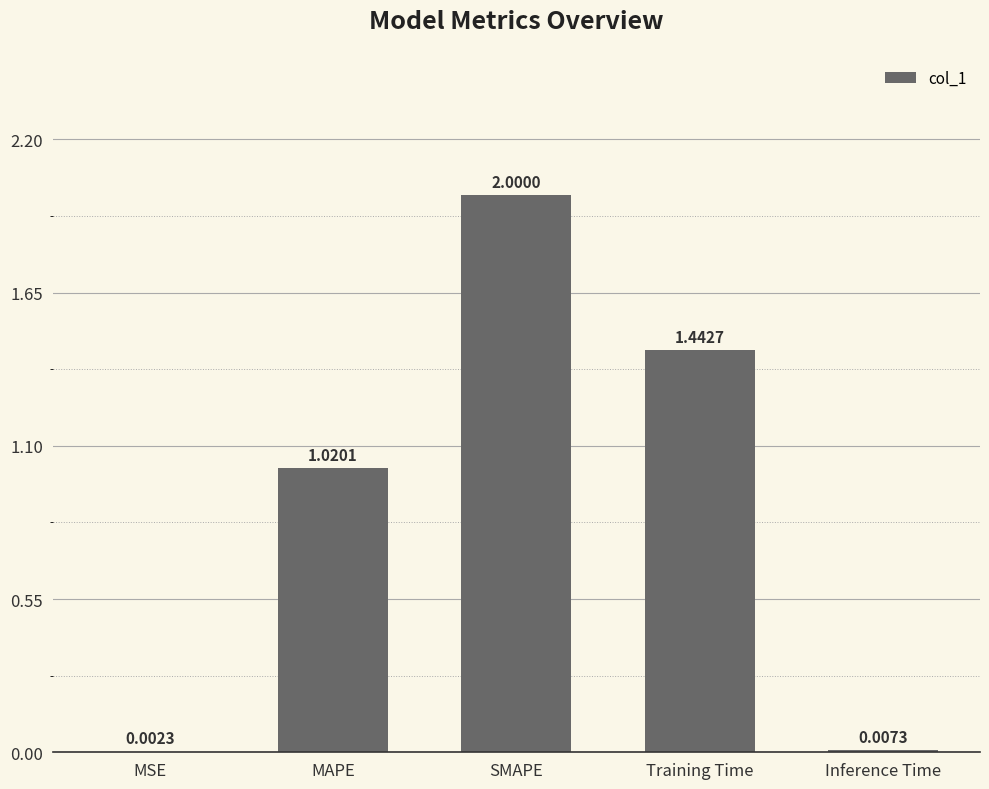

What is the sum of all values?

4.5